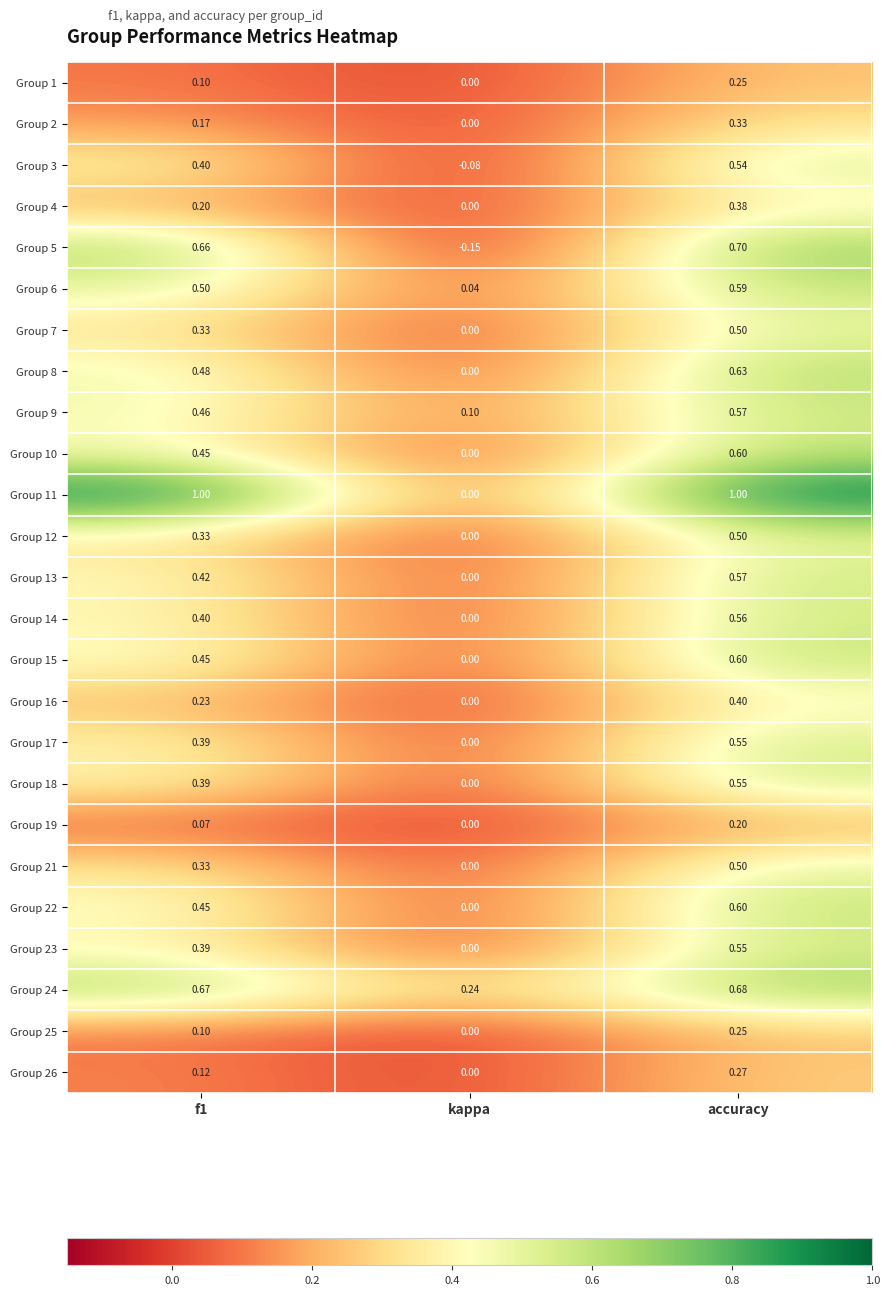

At which category is the sum across all series the highest?

accuracy